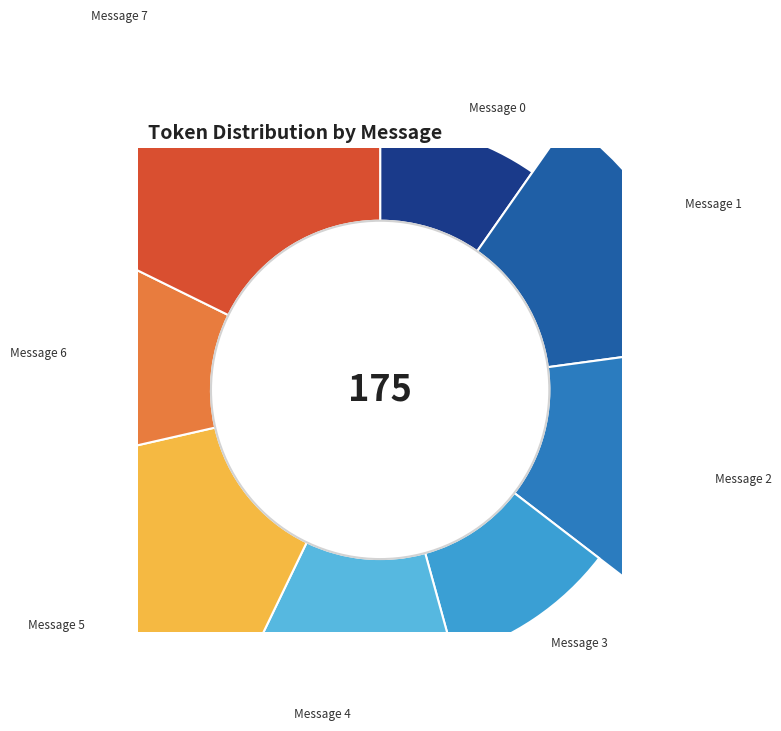

To the nearest percent, what percentage of the pie is Message 7?

18%